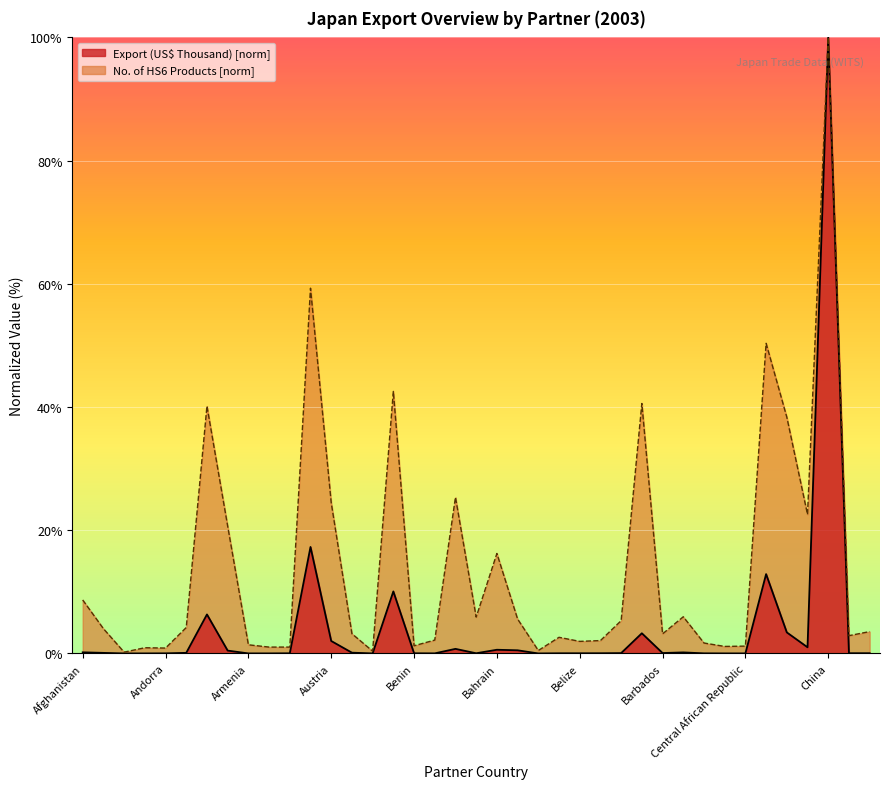

What are all the series names shown in the legend?

Export (US$ Thousand) [norm], No. of HS6 Products [norm]